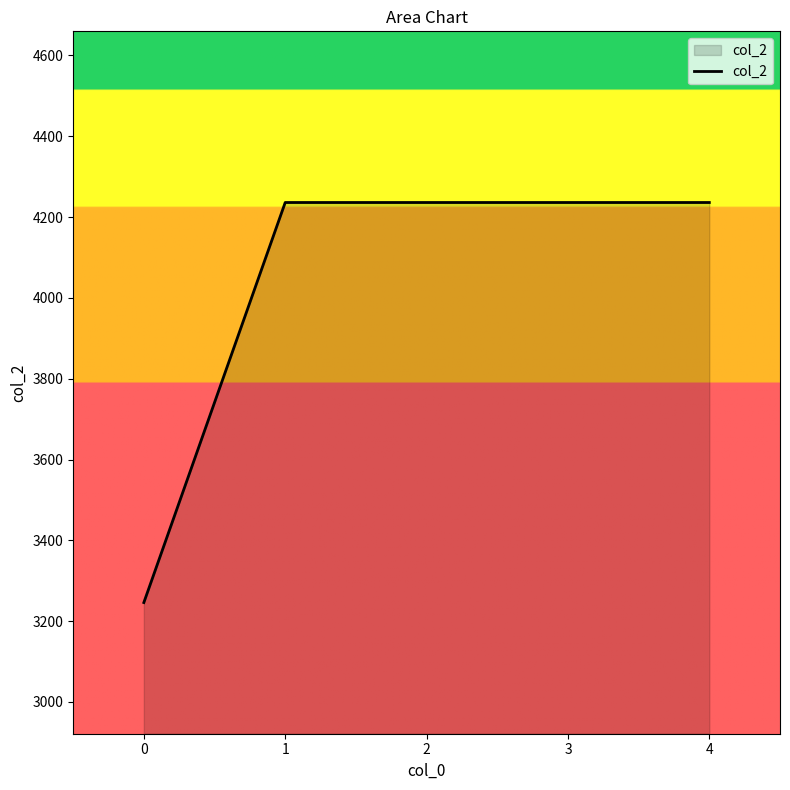

The chart shows a value of 3246 at 0. True or false?

True